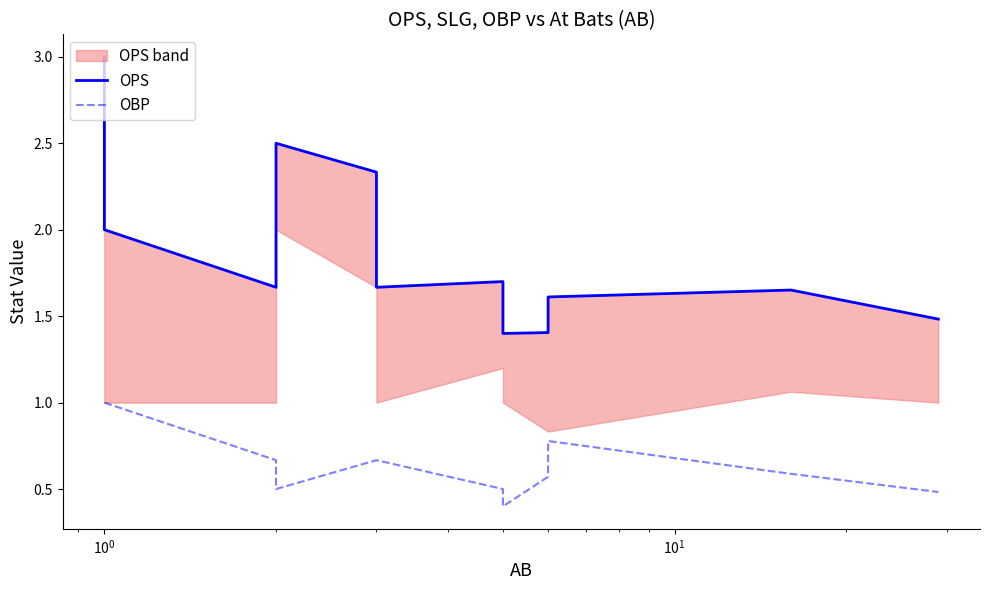

What is the difference between the second highest and minimum values in the OPS series?

1.6